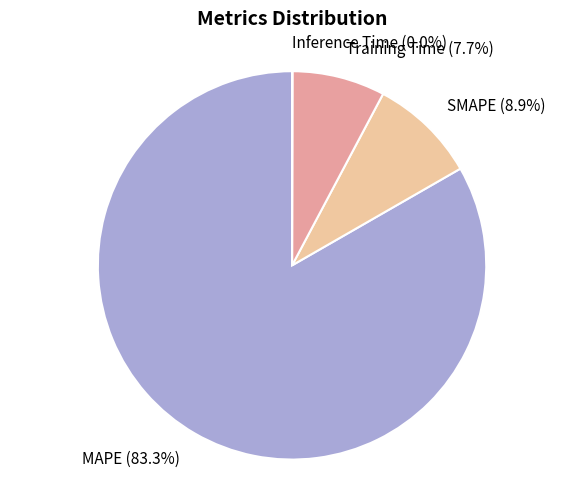

Is MAPE the majority of the pie?

Yes